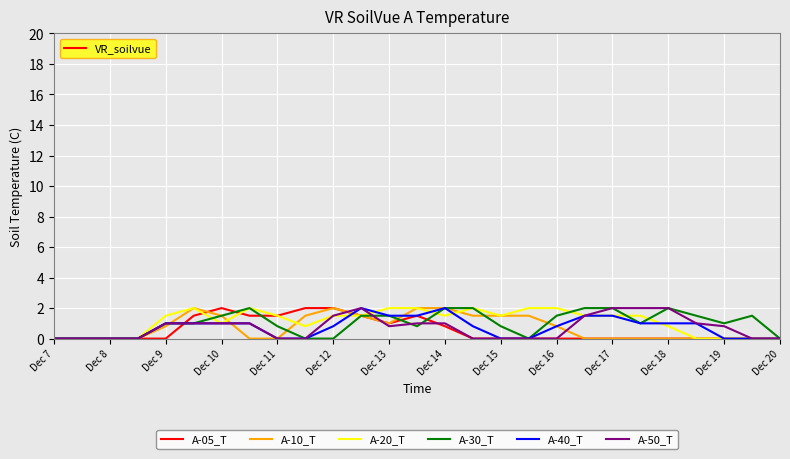

What is the greatest value displayed?

2.0